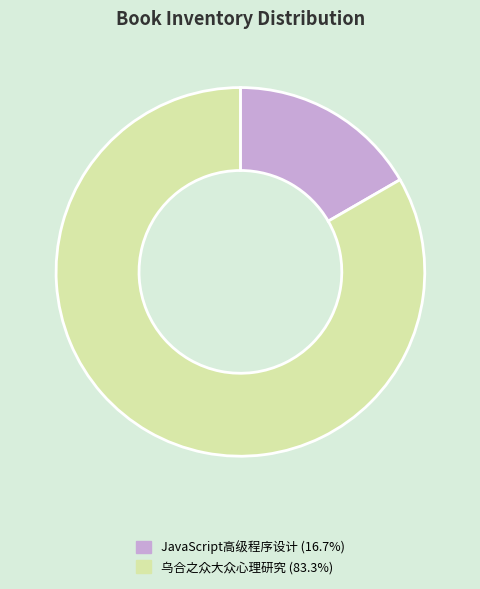

Which category has the biggest portion of the pie?

乌合之众大众心理研究